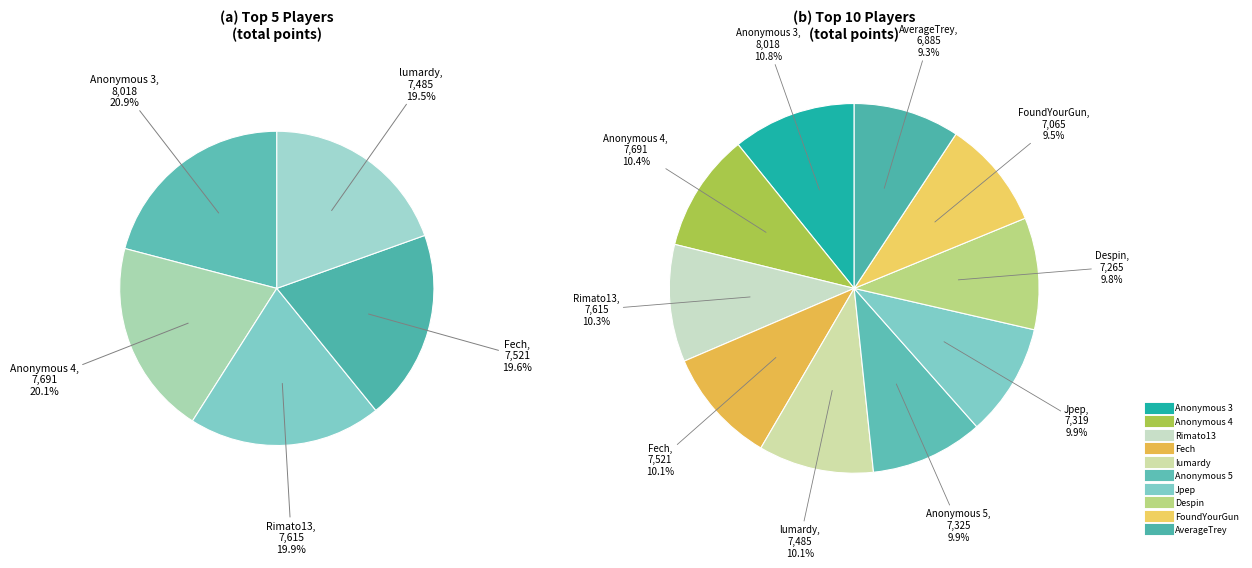

Is it true that Anonymous 3 is 11% of the pie?

True